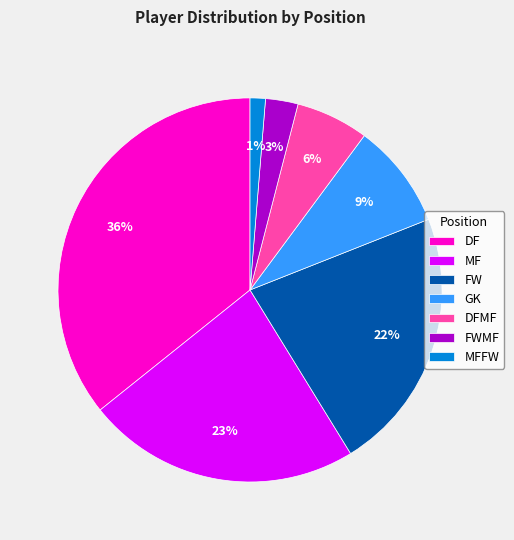

How many slices are in this pie chart?

7